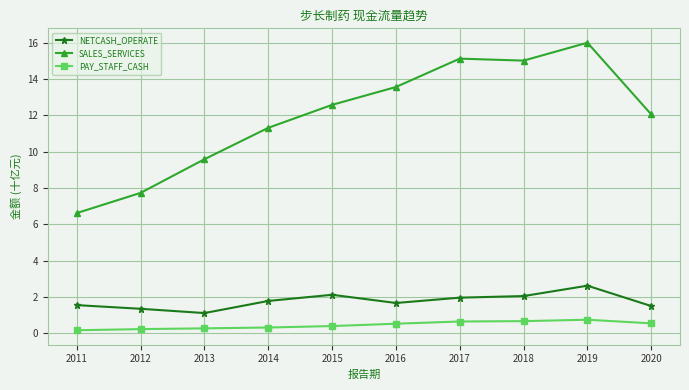

At 2011, list the series in order from smallest to largest.

PAY_STAFF_CASH, NETCASH_OPERATE, SALES_SERVICES